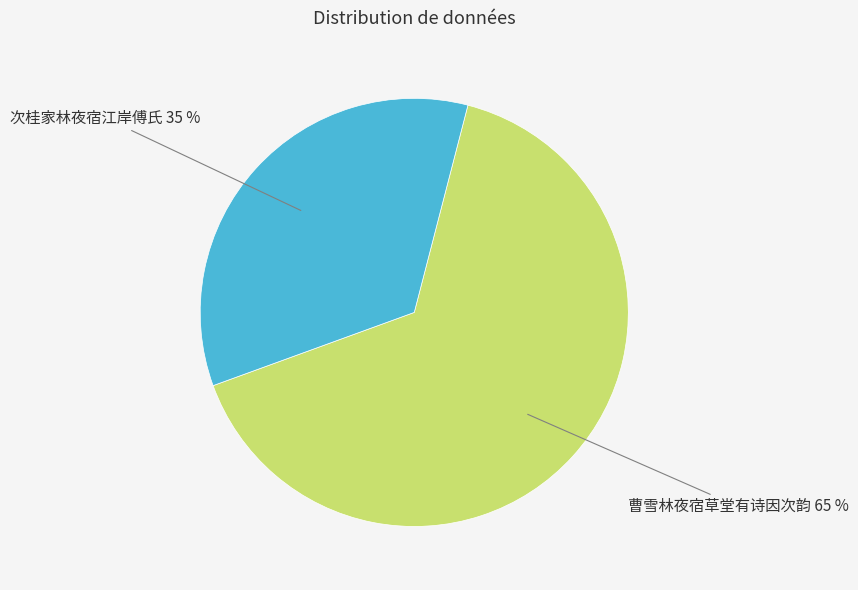

To the nearest percent, what is the average slice percentage?

50%